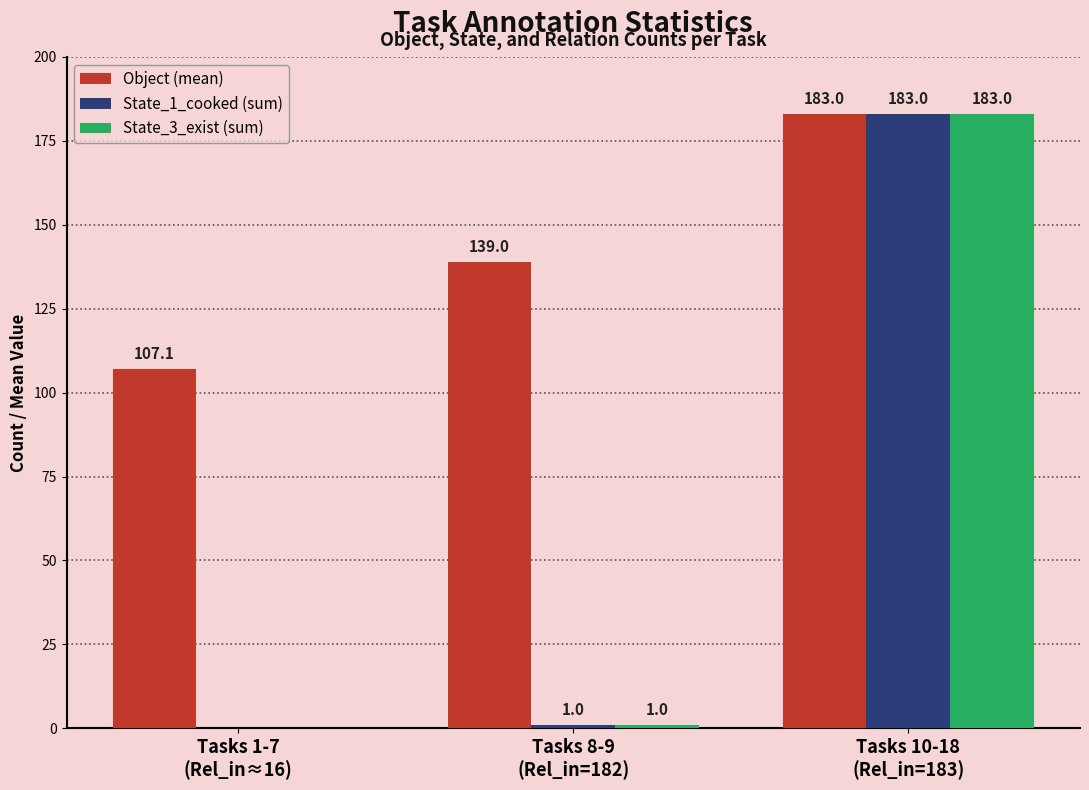

Reading right to left, list all the values displayed in this chart.

Object (mean): Tasks 10-18
(Rel_in=183)=183.0	Tasks 8-9
(Rel_in=182)=139.0	Tasks 1-7
(Rel_in≈16)=107.1
State_1_cooked (sum): Tasks 10-18
(Rel_in=183)=183.0	Tasks 8-9
(Rel_in=182)=1.0	Tasks 1-7
(Rel_in≈16)=0.0
State_3_exist (sum): Tasks 10-18
(Rel_in=183)=183.0	Tasks 8-9
(Rel_in=182)=1.0	Tasks 1-7
(Rel_in≈16)=0.0